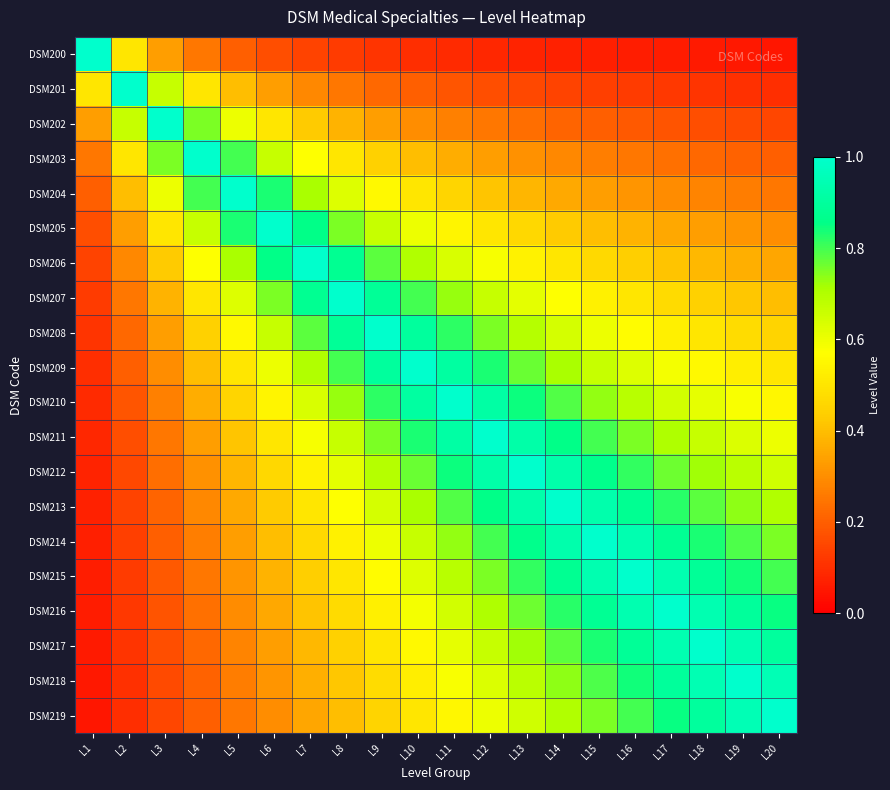

Reading left to right, list all the values displayed in this chart.

DSM200: L1=1.0	L2=0.5	L3=0.3	L4=0.2	L5=0.2	L6=0.2	L7=0.1	L8=0.1	L9=0.1	L10=0.1	L11=0.1	L12=0.1	L13=0.1	L14=0.1	L15=0.1	L16=0.1	L17=0.1	L18=0.1	L19=0.1	L20=0.1
DSM201: L1=0.5	L2=1.0	L3=0.7	L4=0.5	L5=0.4	L6=0.3	L7=0.3	L8=0.2	L9=0.2	L10=0.2	L11=0.2	L12=0.2	L13=0.2	L14=0.1	L15=0.1	L16=0.1	L17=0.1	L18=0.1	L19=0.1	L20=0.1
DSM202: L1=0.3	L2=0.7	L3=1.0	L4=0.8	L5=0.6	L6=0.5	L7=0.4	L8=0.4	L9=0.3	L10=0.3	L11=0.3	L12=0.2	L13=0.2	L14=0.2	L15=0.2	L16=0.2	L17=0.2	L18=0.2	L19=0.2	L20=0.1
DSM203: L1=0.2	L2=0.5	L3=0.8	L4=1.0	L5=0.8	L6=0.7	L7=0.6	L8=0.5	L9=0.4	L10=0.4	L11=0.4	L12=0.3	L13=0.3	L14=0.3	L15=0.3	L16=0.2	L17=0.2	L18=0.2	L19=0.2	L20=0.2
DSM204: L1=0.2	L2=0.4	L3=0.6	L4=0.8	L5=1.0	L6=0.8	L7=0.7	L8=0.6	L9=0.6	L10=0.5	L11=0.5	L12=0.4	L13=0.4	L14=0.4	L15=0.3	L16=0.3	L17=0.3	L18=0.3	L19=0.3	L20=0.2
DSM205: L1=0.2	L2=0.3	L3=0.5	L4=0.7	L5=0.8	L6=1.0	L7=0.9	L8=0.8	L9=0.7	L10=0.6	L11=0.5	L12=0.5	L13=0.5	L14=0.4	L15=0.4	L16=0.4	L17=0.4	L18=0.3	L19=0.3	L20=0.3
DSM206: L1=0.1	L2=0.3	L3=0.4	L4=0.6	L5=0.7	L6=0.9	L7=1.0	L8=0.9	L9=0.8	L10=0.7	L11=0.6	L12=0.6	L13=0.5	L14=0.5	L15=0.5	L16=0.4	L17=0.4	L18=0.4	L19=0.4	L20=0.3
DSM207: L1=0.1	L2=0.2	L3=0.4	L4=0.5	L5=0.6	L6=0.8	L7=0.9	L8=1.0	L9=0.9	L10=0.8	L11=0.7	L12=0.7	L13=0.6	L14=0.6	L15=0.5	L16=0.5	L17=0.5	L18=0.4	L19=0.4	L20=0.4
DSM208: L1=0.1	L2=0.2	L3=0.3	L4=0.4	L5=0.6	L6=0.7	L7=0.8	L8=0.9	L9=1.0	L10=0.9	L11=0.8	L12=0.8	L13=0.7	L14=0.6	L15=0.6	L16=0.6	L17=0.5	L18=0.5	L19=0.5	L20=0.5
DSM209: L1=0.1	L2=0.2	L3=0.3	L4=0.4	L5=0.5	L6=0.6	L7=0.7	L8=0.8	L9=0.9	L10=1.0	L11=0.9	L12=0.8	L13=0.8	L14=0.7	L15=0.7	L16=0.6	L17=0.6	L18=0.6	L19=0.5	L20=0.5
DSM210: L1=0.1	L2=0.2	L3=0.3	L4=0.4	L5=0.5	L6=0.5	L7=0.6	L8=0.7	L9=0.8	L10=0.9	L11=1.0	L12=0.9	L13=0.8	L14=0.8	L15=0.7	L16=0.7	L17=0.6	L18=0.6	L19=0.6	L20=0.6
DSM211: L1=0.1	L2=0.2	L3=0.2	L4=0.3	L5=0.4	L6=0.5	L7=0.6	L8=0.7	L9=0.8	L10=0.8	L11=0.9	L12=1.0	L13=0.9	L14=0.9	L15=0.8	L16=0.8	L17=0.7	L18=0.7	L19=0.6	L20=0.6
DSM212: L1=0.1	L2=0.2	L3=0.2	L4=0.3	L5=0.4	L6=0.5	L7=0.5	L8=0.6	L9=0.7	L10=0.8	L11=0.8	L12=0.9	L13=1.0	L14=0.9	L15=0.9	L16=0.8	L17=0.8	L18=0.7	L19=0.7	L20=0.7
DSM213: L1=0.1	L2=0.1	L3=0.2	L4=0.3	L5=0.4	L6=0.4	L7=0.5	L8=0.6	L9=0.6	L10=0.7	L11=0.8	L12=0.9	L13=0.9	L14=1.0	L15=0.9	L16=0.9	L17=0.8	L18=0.8	L19=0.7	L20=0.7
DSM214: L1=0.1	L2=0.1	L3=0.2	L4=0.3	L5=0.3	L6=0.4	L7=0.5	L8=0.5	L9=0.6	L10=0.7	L11=0.7	L12=0.8	L13=0.9	L14=0.9	L15=1.0	L16=0.9	L17=0.9	L18=0.8	L19=0.8	L20=0.8
DSM215: L1=0.1	L2=0.1	L3=0.2	L4=0.2	L5=0.3	L6=0.4	L7=0.4	L8=0.5	L9=0.6	L10=0.6	L11=0.7	L12=0.8	L13=0.8	L14=0.9	L15=0.9	L16=1.0	L17=0.9	L18=0.9	L19=0.8	L20=0.8
DSM216: L1=0.1	L2=0.1	L3=0.2	L4=0.2	L5=0.3	L6=0.4	L7=0.4	L8=0.5	L9=0.5	L10=0.6	L11=0.6	L12=0.7	L13=0.8	L14=0.8	L15=0.9	L16=0.9	L17=1.0	L18=0.9	L19=0.9	L20=0.8
DSM217: L1=0.1	L2=0.1	L3=0.2	L4=0.2	L5=0.3	L6=0.3	L7=0.4	L8=0.4	L9=0.5	L10=0.6	L11=0.6	L12=0.7	L13=0.7	L14=0.8	L15=0.8	L16=0.9	L17=0.9	L18=1.0	L19=0.9	L20=0.9
DSM218: L1=0.1	L2=0.1	L3=0.2	L4=0.2	L5=0.3	L6=0.3	L7=0.4	L8=0.4	L9=0.5	L10=0.5	L11=0.6	L12=0.6	L13=0.7	L14=0.7	L15=0.8	L16=0.8	L17=0.9	L18=0.9	L19=1.0	L20=0.9
DSM219: L1=0.1	L2=0.1	L3=0.1	L4=0.2	L5=0.2	L6=0.3	L7=0.3	L8=0.4	L9=0.5	L10=0.5	L11=0.6	L12=0.6	L13=0.7	L14=0.7	L15=0.8	L16=0.8	L17=0.8	L18=0.9	L19=0.9	L20=1.0